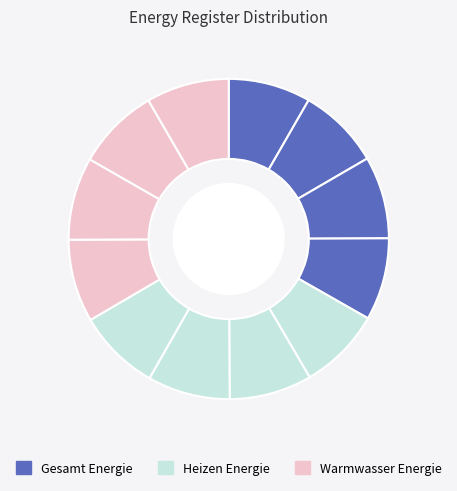

Which slice is the largest?

Warmwasser Energie Jahr